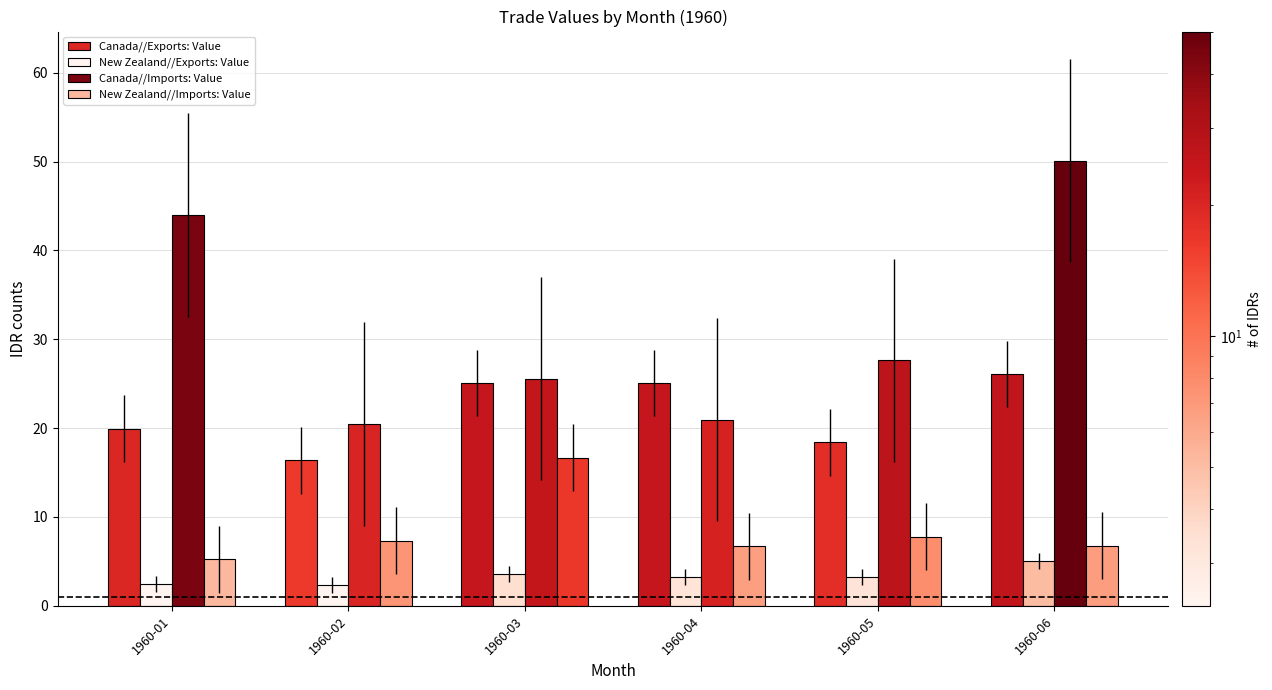

What is the value of the Canada//Exports: Value bar at the 5th from the left?

18.4